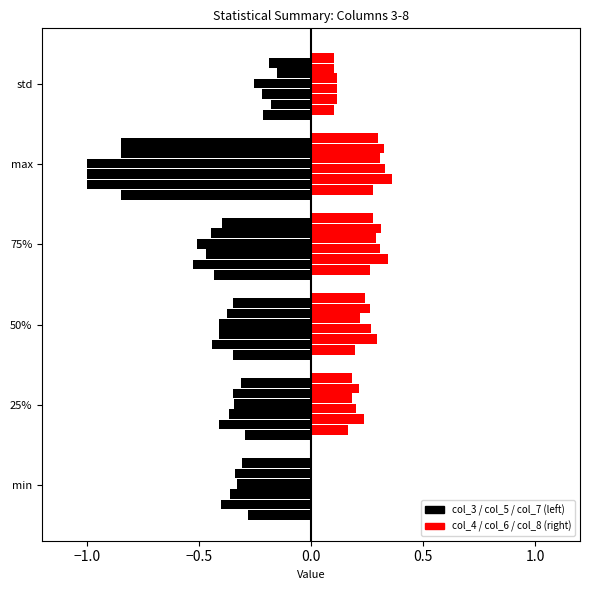

Which series has the largest total across all categories?

col_4